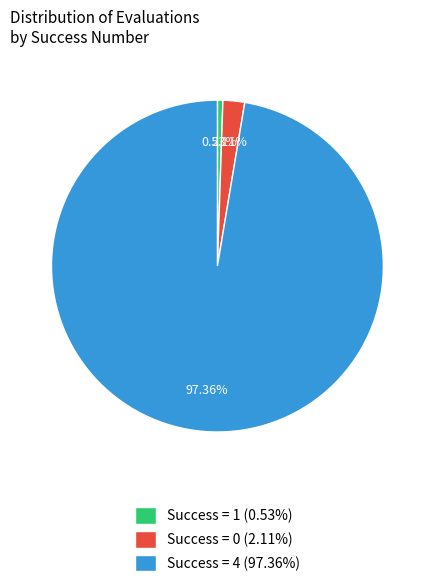

Is there any slice that represents more than half of the pie?

Yes